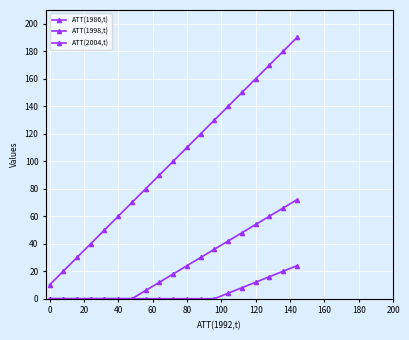

How many data points does each series have?

19